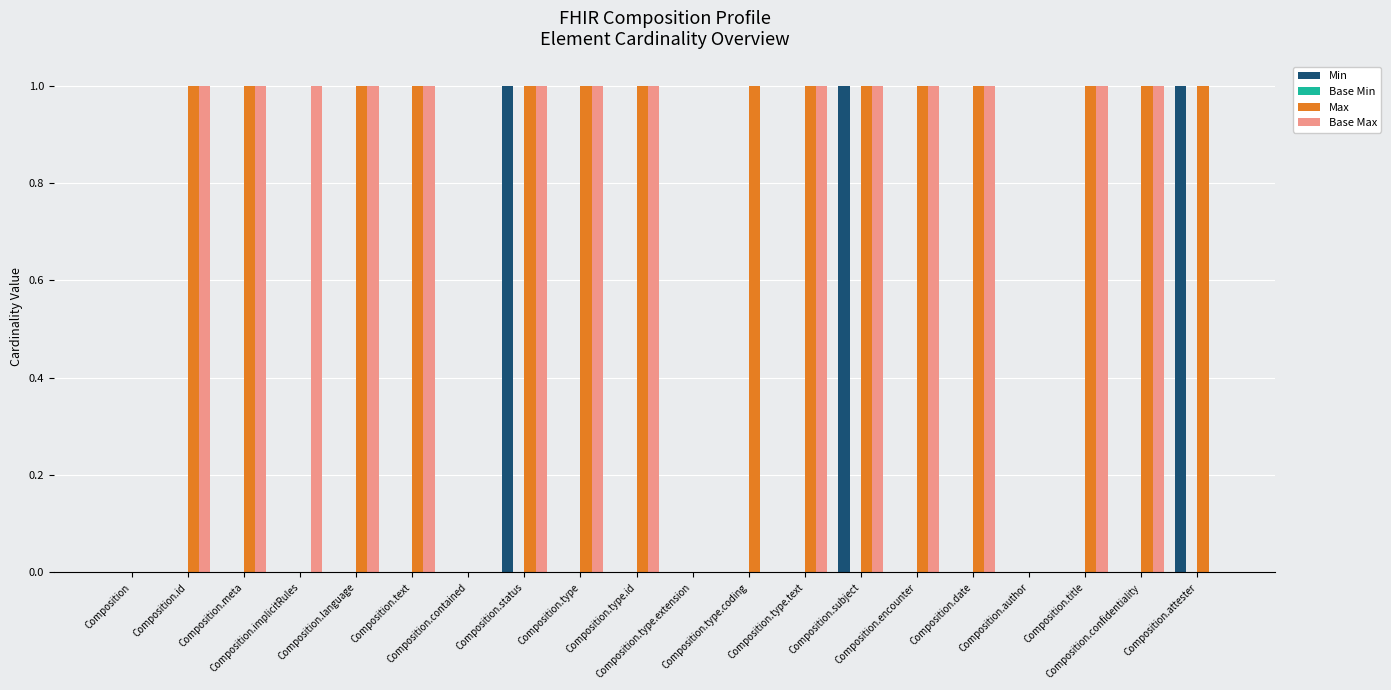

What position from the right is Composition.type.text?

8